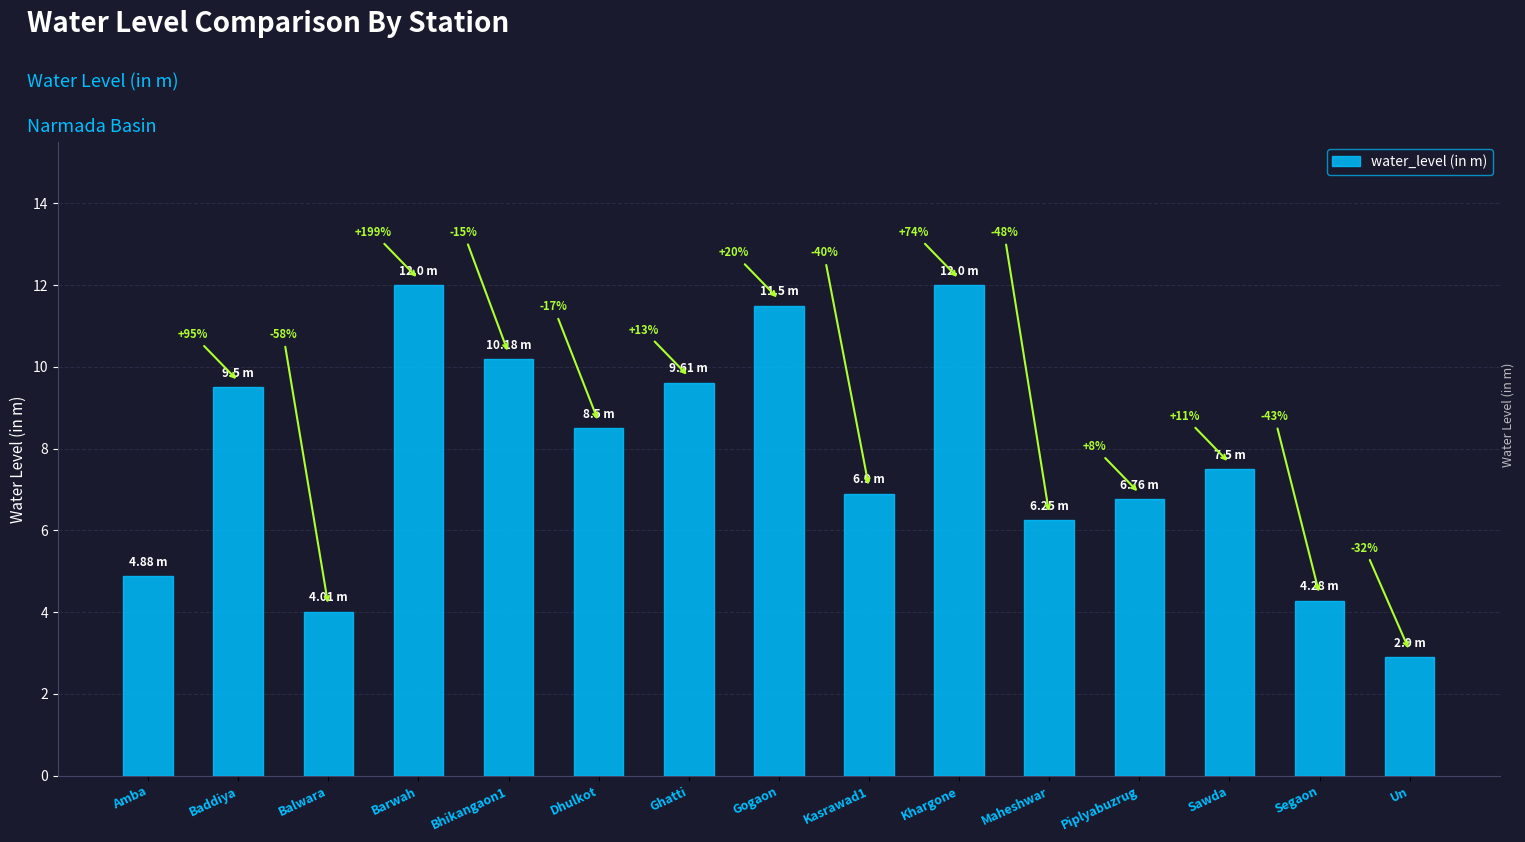

What is the label of the 5th bar from the right?

Maheshwar